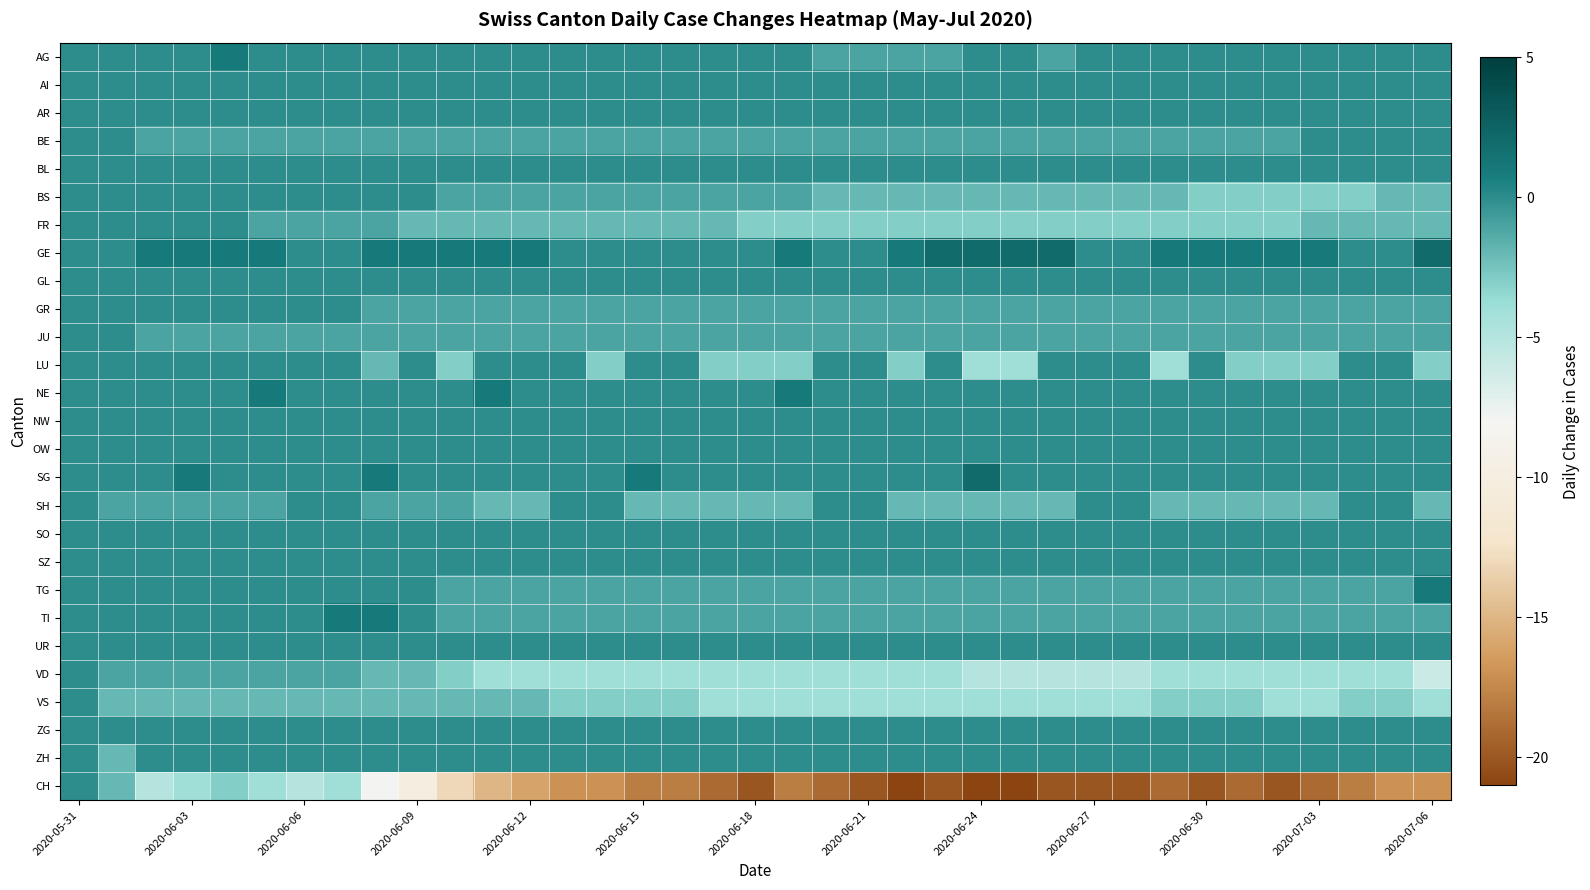

Reading left to right, what are all the values shown in this chart?

AG: 0	0	0	0	1	0	0	0	0	0	0	0	0	0	0	0	0	0	0	0	-1	-1	-1	-1	0	0	-1	0	0	0	0	0	0	0	0	0	0
AI: 0	0	0	0	0	0	0	0	0	0	0	0	0	0	0	0	0	0	0	0	0	0	0	0	0	0	0	0	0	0	0	0	0	0	0	0	0
AR: 0	0	0	0	0	0	0	0	0	0	0	0	0	0	0	0	0	0	0	0	0	0	0	0	0	0	0	0	0	0	0	0	0	0	0	0	0
BE: 0	0	-1	-1	-1	-1	-1	-1	-1	-1	-1	-1	-1	-1	-1	-1	-1	-1	-1	-1	-1	-1	-1	-1	-1	-1	-1	-1	-1	-1	-1	-1	-1	0	0	0	0
BL: 0	0	0	0	0	0	0	0	0	0	0	0	0	0	0	0	0	0	0	0	0	0	0	0	0	0	0	0	0	0	0	0	0	0	0	0	0
BS: 0	0	0	0	0	0	0	0	0	0	-1	-1	-1	-1	-1	-1	-1	-1	-1	-1	-2	-2	-2	-2	-2	-2	-2	-2	-2	-2	-3	-3	-3	-3	-3	-2	-2
FR: 0	0	0	0	0	-1	-1	-1	-1	-2	-2	-2	-2	-2	-2	-2	-2	-2	-3	-3	-3	-3	-3	-3	-3	-3	-3	-3	-3	-3	-3	-3	-3	-2	-2	-2	-2
GE: 0	0	1	1	1	1	0	0	1	1	1	1	1	0	0	0	0	0	0	1	0	0	1	2	2	2	2	0	0	1	1	1	1	1	0	0	2
GL: 0	0	0	0	0	0	0	0	0	0	0	0	0	0	0	0	0	0	0	0	0	0	0	0	0	0	0	0	0	0	0	0	0	0	0	0	0
GR: 0	0	0	0	0	0	0	0	-1	-1	-1	-1	-1	-1	-1	-1	-1	-1	-1	-1	-1	-1	-1	-1	-1	-1	-1	-1	-1	-1	-1	-1	-1	-1	-1	-1	-1
JU: 0	0	-1	-1	-1	-1	-1	-1	-1	-1	-1	-1	-1	-1	-1	-1	-1	-1	-1	-1	-1	-1	-1	-1	-1	-1	-1	-1	-1	-1	-1	-1	-1	-1	-1	-1	-1
LU: 0	0	0	0	0	0	0	0	-2	0	-3	0	0	0	-3	0	0	-3	-3	-3	0	0	-3	0	-4	-4	0	0	0	-4	0	-3	-3	-3	0	0	-3
NE: 0	0	0	0	0	1	0	0	0	0	0	1	0	0	0	0	0	0	0	1	0	0	0	0	0	0	0	0	0	0	0	0	0	0	0	0	0
NW: 0	0	0	0	0	0	0	0	0	0	0	0	0	0	0	0	0	0	0	0	0	0	0	0	0	0	0	0	0	0	0	0	0	0	0	0	0
OW: 0	0	0	0	0	0	0	0	0	0	0	0	0	0	0	0	0	0	0	0	0	0	0	0	0	0	0	0	0	0	0	0	0	0	0	0	0
SG: 0	0	0	1	0	0	0	0	1	0	0	0	0	0	0	1	0	0	0	0	0	0	0	0	2	0	0	0	0	0	0	0	0	0	0	0	0
SH: 0	-1	-1	-1	-1	-1	0	0	-1	-1	-1	-2	-2	0	0	-2	-2	-2	-2	-2	0	0	-2	-2	-2	-2	-2	0	0	-2	-2	-2	-2	-2	0	0	-2
SO: 0	0	0	0	0	0	0	0	0	0	0	0	0	0	0	0	0	0	0	0	0	0	0	0	0	0	0	0	0	0	0	0	0	0	0	0	0
SZ: 0	0	0	0	0	0	0	0	0	0	0	0	0	0	0	0	0	0	0	0	0	0	0	0	0	0	0	0	0	0	0	0	0	0	0	0	0
TG: 0	0	0	0	0	0	0	0	0	0	-1	-1	-1	-1	-1	-1	-1	-1	-1	-1	-1	-1	-1	-1	-1	-1	-1	-1	-1	-1	-1	-1	-1	-1	-1	-1	1
TI: 0	0	0	0	0	0	0	1	1	0	-1	-1	-1	-1	-1	-1	-1	-1	-1	-1	-1	-1	-1	-1	-1	-1	-1	-1	-1	-1	-1	-1	-1	-1	-1	-1	-1
UR: 0	0	0	0	0	0	0	0	0	0	0	0	0	0	0	0	0	0	0	0	0	0	0	0	0	0	0	0	0	0	0	0	0	0	0	0	0
VD: 0	-1	-1	-1	-1	-1	-1	-1	-2	-2	-3	-4	-4	-4	-4	-4	-4	-4	-4	-4	-4	-4	-4	-4	-5	-5	-5	-5	-5	-4	-4	-4	-4	-4	-4	-4	-6
VS: 0	-2	-2	-2	-2	-2	-2	-2	-2	-2	-2	-2	-2	-3	-3	-3	-3	-4	-4	-4	-4	-4	-4	-4	-4	-4	-4	-4	-4	-3	-3	-3	-4	-4	-3	-3	-4
ZG: 0	0	0	0	0	0	0	0	0	0	0	0	0	0	0	0	0	0	0	0	0	0	0	0	0	0	0	0	0	0	0	0	0	0	0	0	0
ZH: 0	-2	0	0	0	0	0	0	0	0	0	0	0	0	0	0	0	0	0	0	0	0	0	0	0	0	0	0	0	0	0	0	0	0	0	0	0
CH: 0	-2	-5	-4	-3	-4	-5	-4	-8	-10	-13	-15	-16	-17	-17	-18	-18	-19	-20	-18	-19	-20	-21	-20	-21	-21	-20	-20	-20	-19	-20	-19	-20	-19	-18	-17	-17